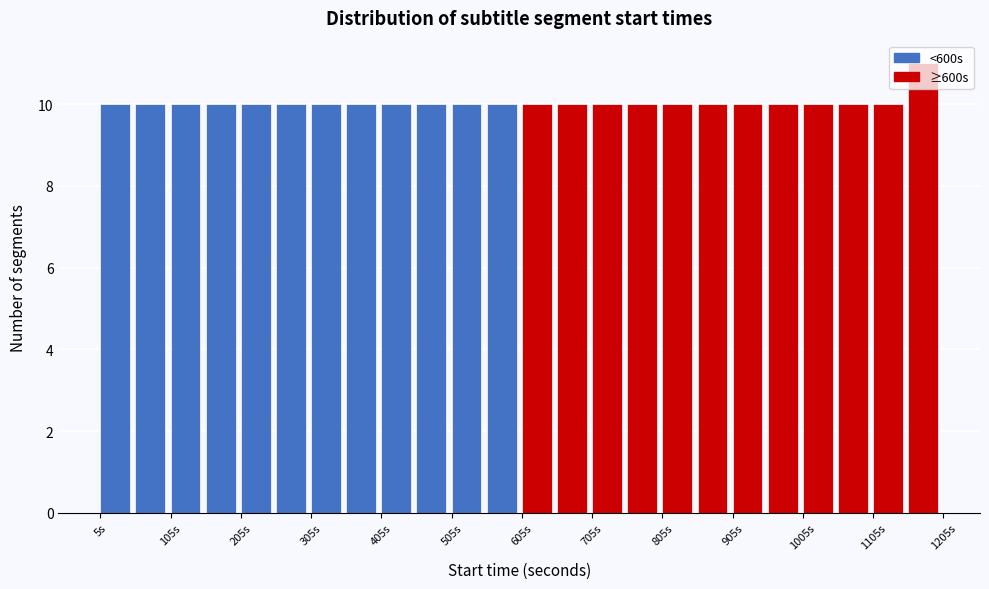

How tall is the bar that spans 1055 to 1105 on the x-axis? Neither the bar edges nor the heights are printed on the chart, so give them approximately, as read against the axes.

10